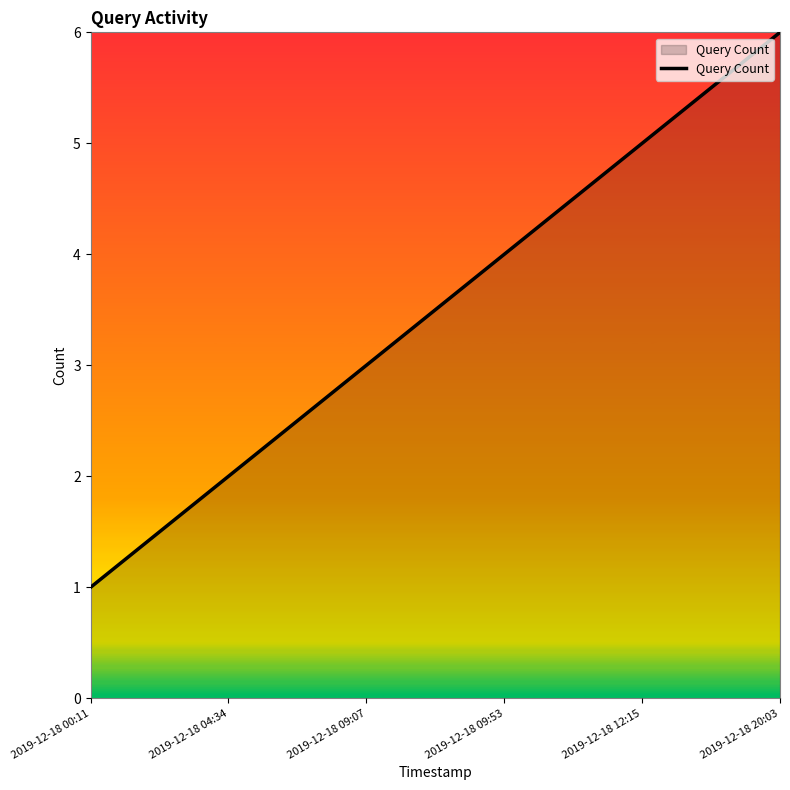

True or false: the data shows 4 at 2019-12-18 09:53.

True